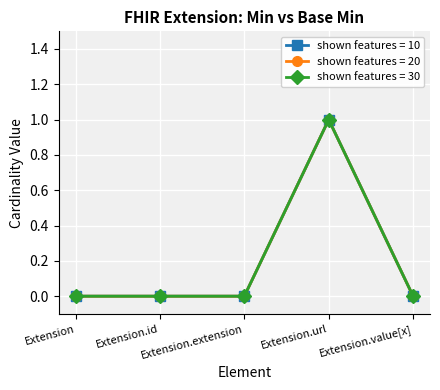

Does the chart have visible grid lines?

Yes